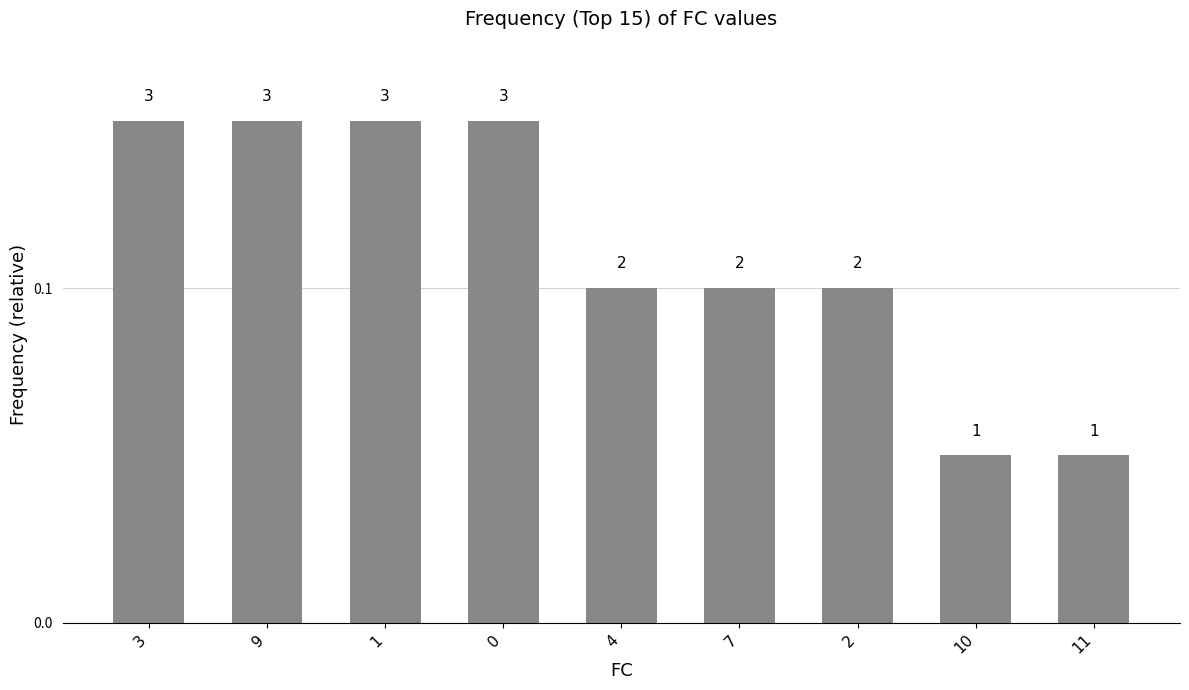

How many bars are there in total?

9